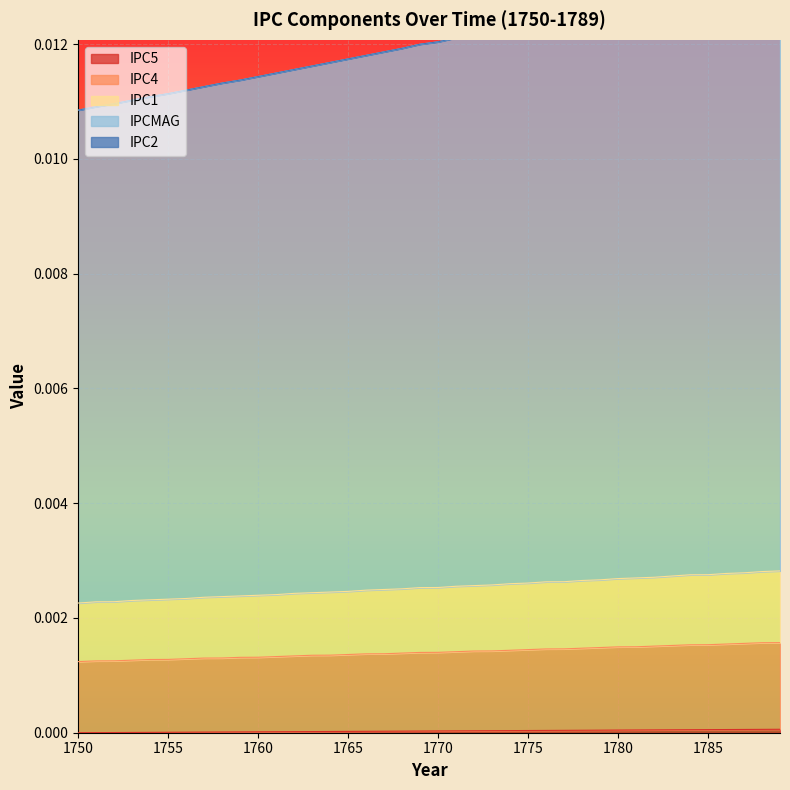

True or false: IPC5 and IPC1 cross at least once.

False